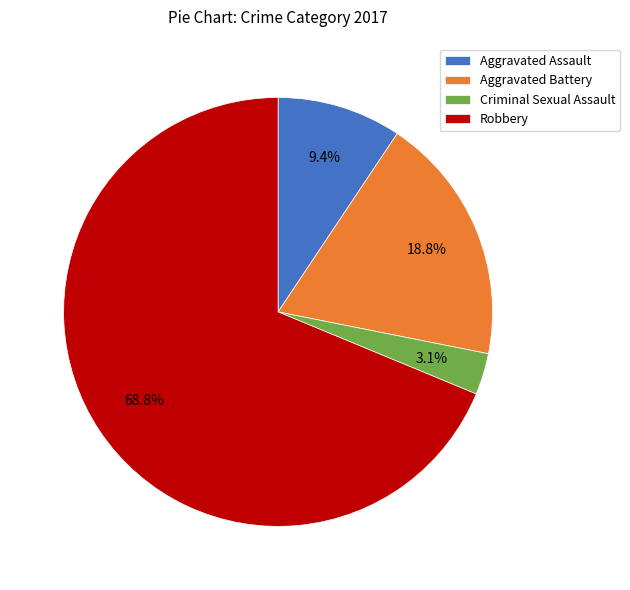

Which category has the smallest portion of the pie?

Criminal Sexual Assault